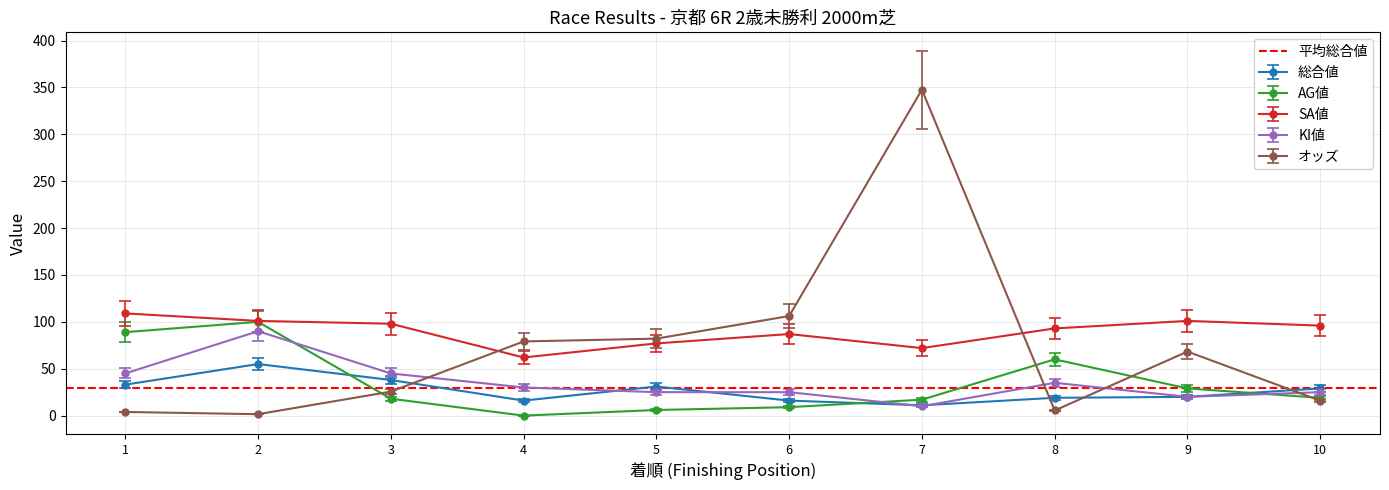

What is the maximum value for KI値?

90.0